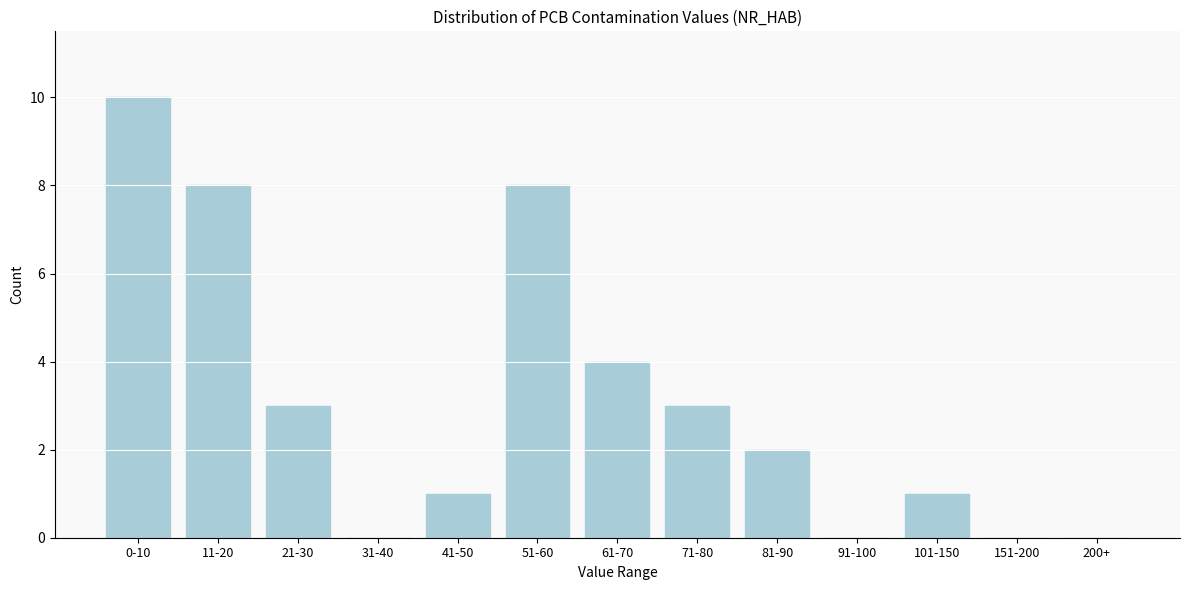

At which label is the value closest to 5?

61-70